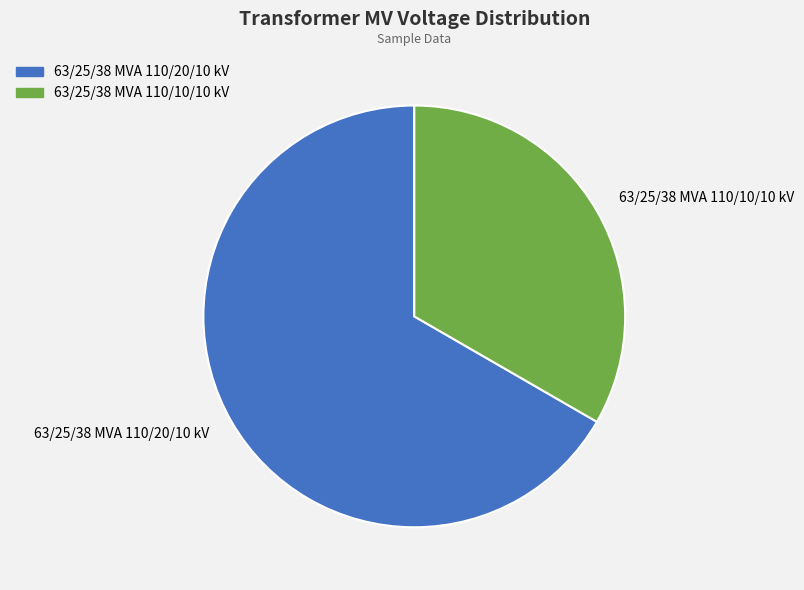

Does any single category account for the majority?

Yes